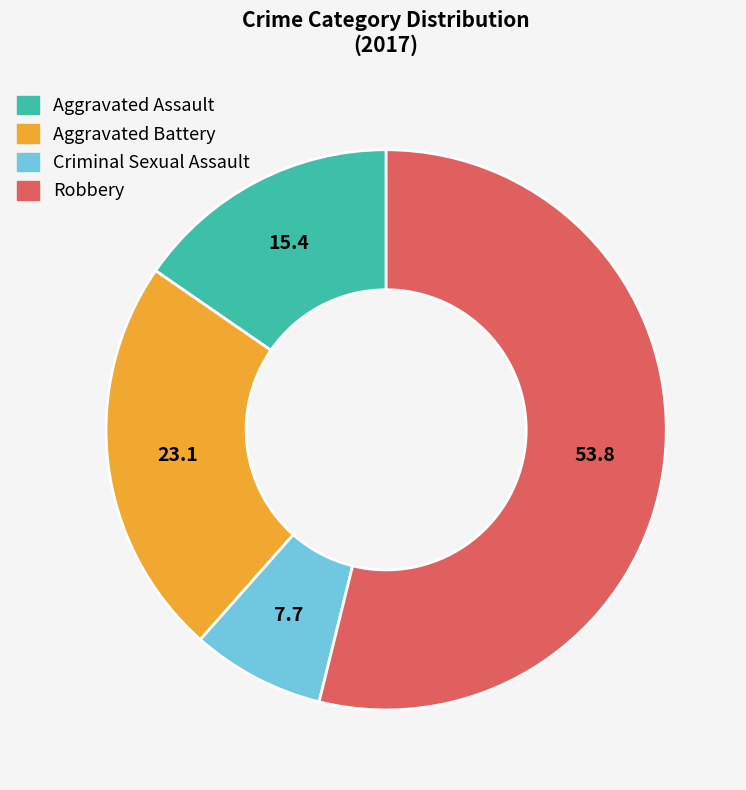

Do Aggravated Battery and Aggravated Assault together represent more than half of the pie?

No